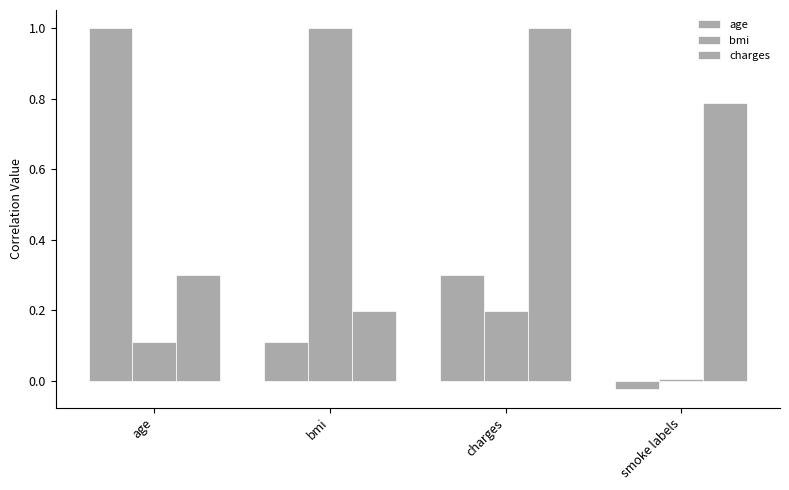

How many positive values does the age series have?

3